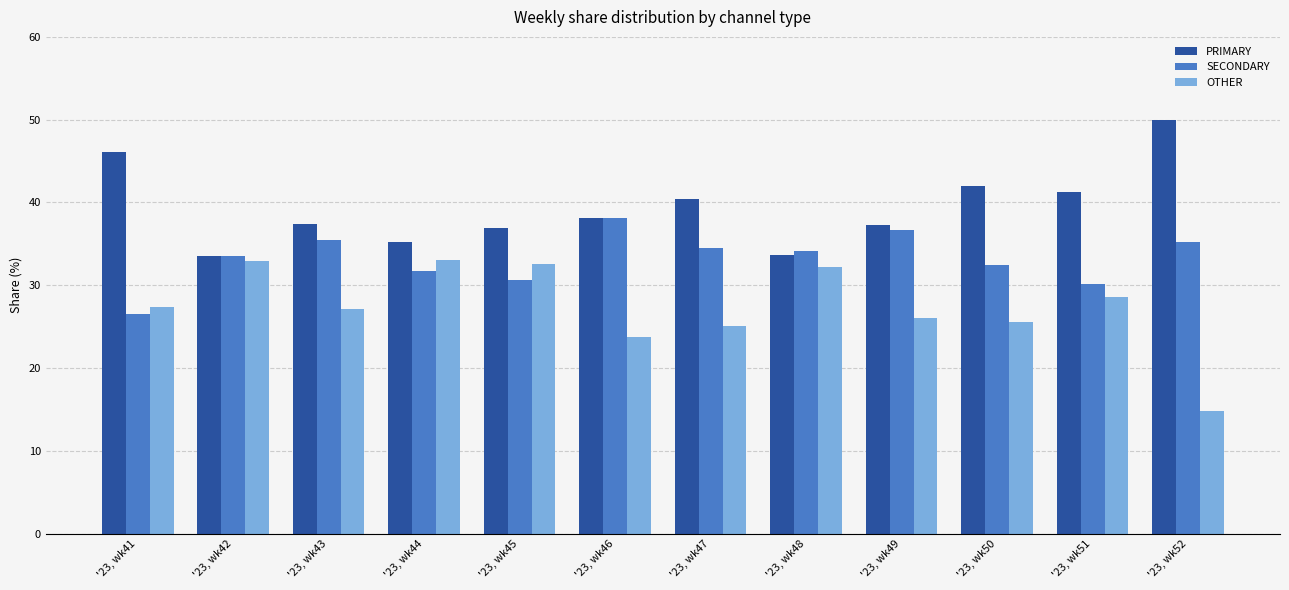

True or false: PRIMARY has a value of 46.2 at '23, wk41.

True